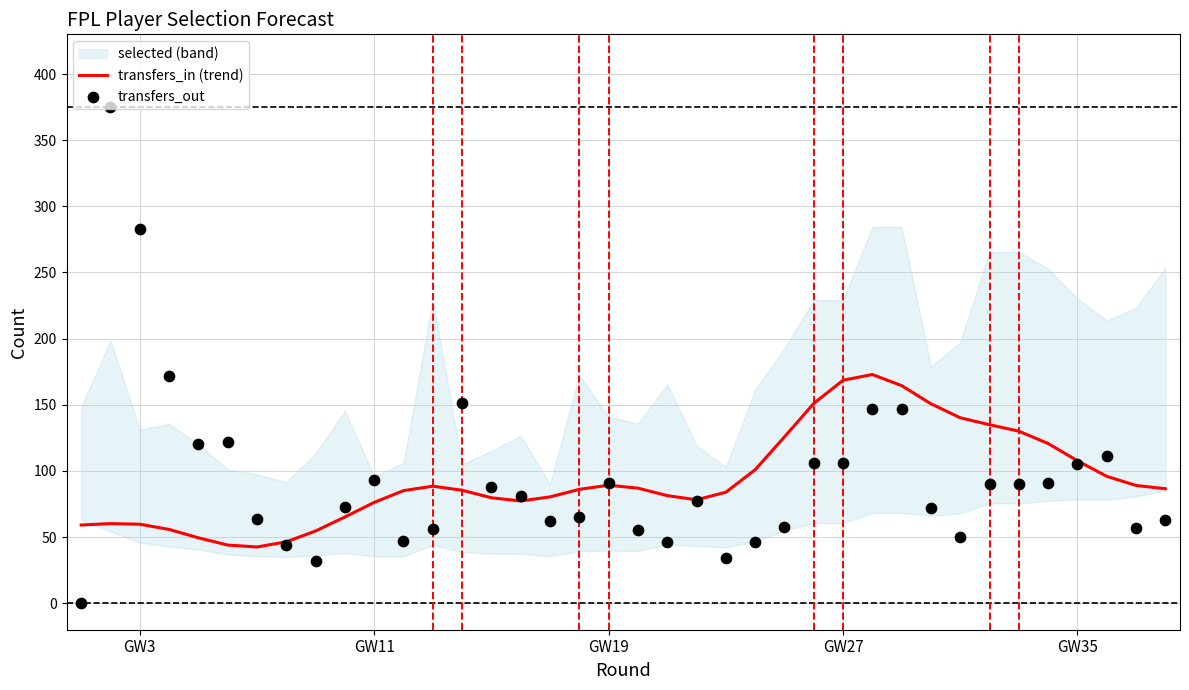

The transfers_in (trend) series shows 107.7 at GW35. True or false?

True